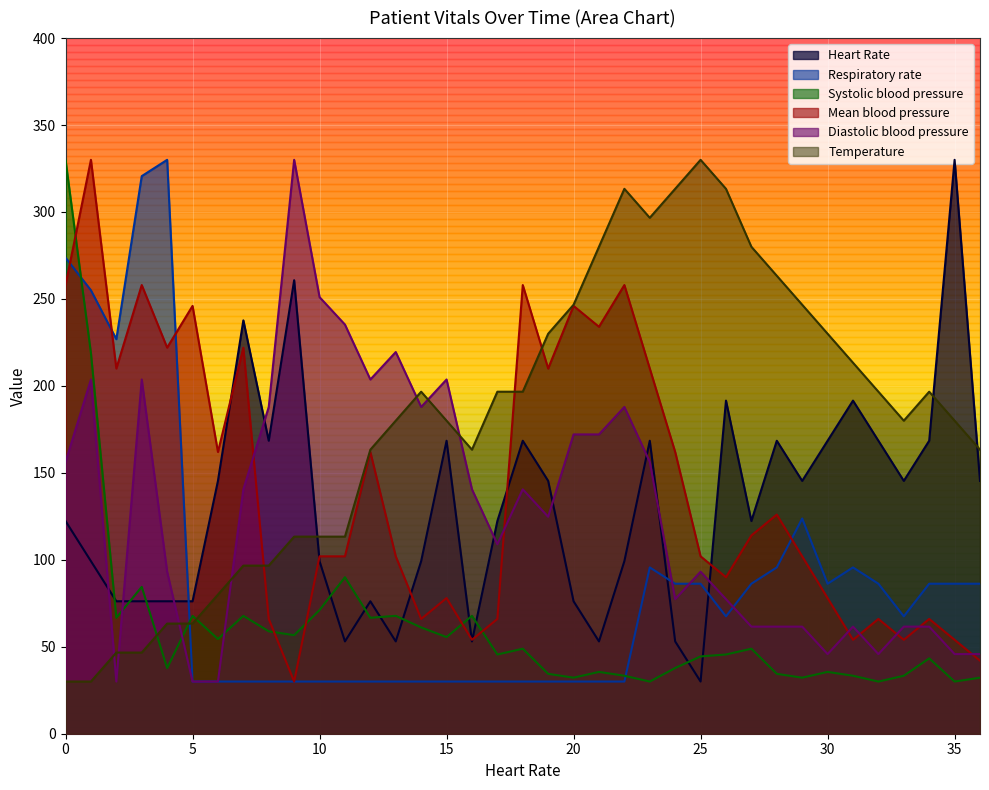

What is the spread (max minus min) of values at 27?

231.1